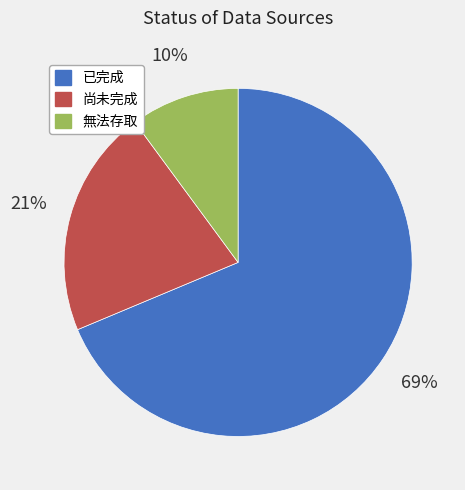

Between 無法存取 and 已完成, which is larger?

已完成